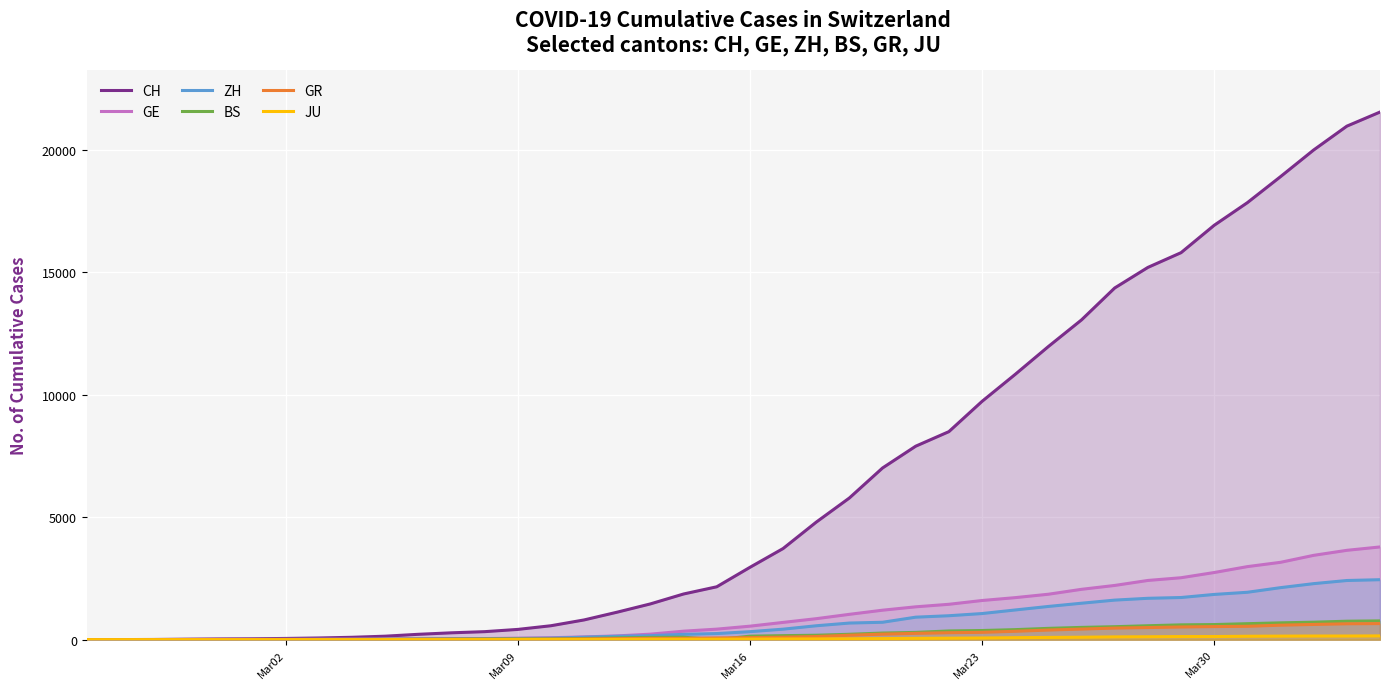

How many data points does each series have?

40